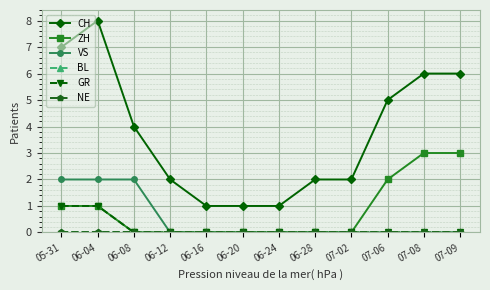

Which has a higher value, 06-04 or 07-09?

06-04